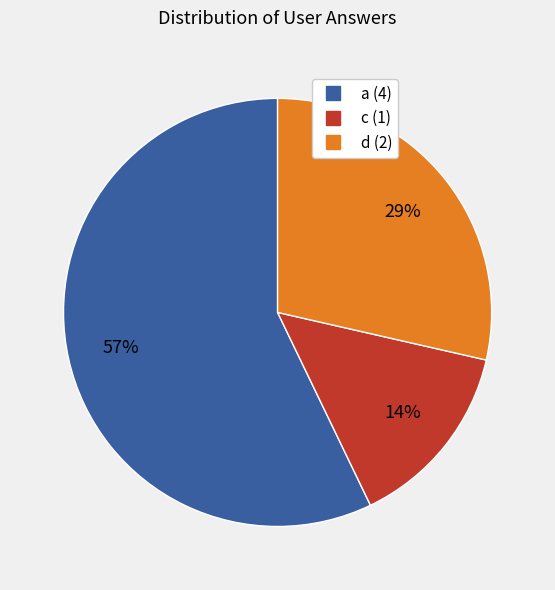

What percentage is the c slice, to the nearest percent?

14%